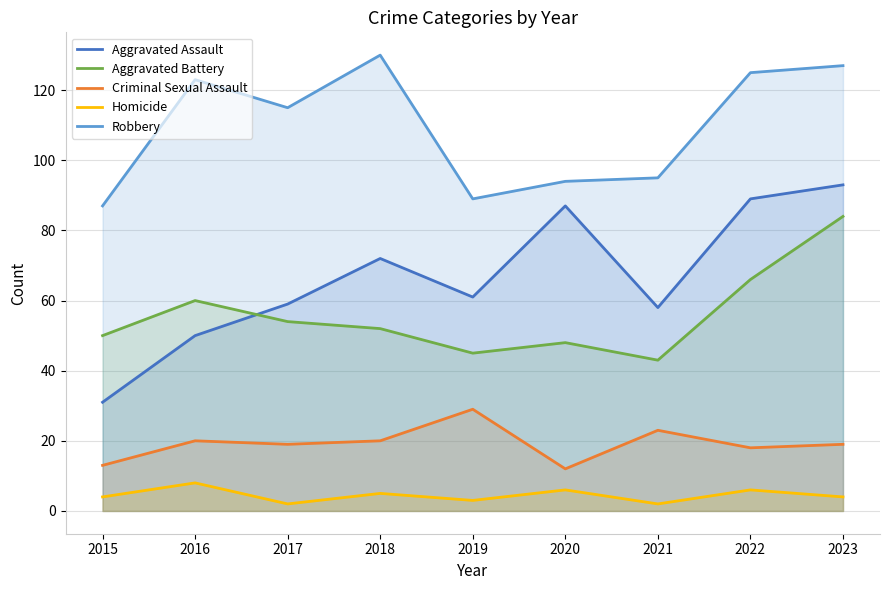

What is the difference between the maximum and minimum values in the Aggravated Assault series?

62